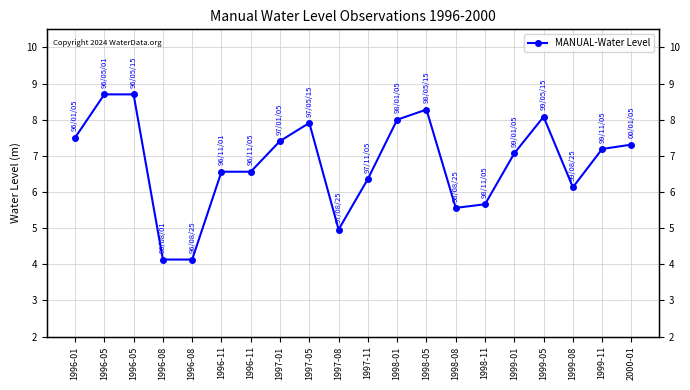

List the labels in order of value, largest first.

1996-05, 1996-05, 1998-05, 1999-05, 1998-01, 1997-05, 1996-01, 1997-01, 2000-01, 1999-11, 1999-01, 1996-11, 1996-11, 1997-11, 1999-08, 1998-11, 1998-08, 1997-08, 1996-08, 1996-08